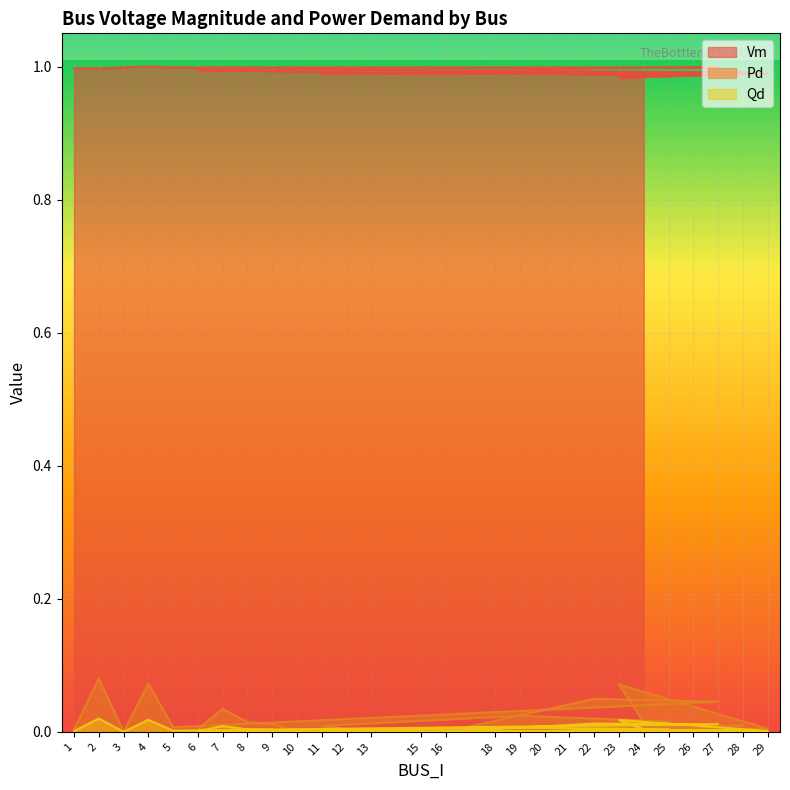

What is the difference between the maximum and minimum values in the Pd series?

0.1